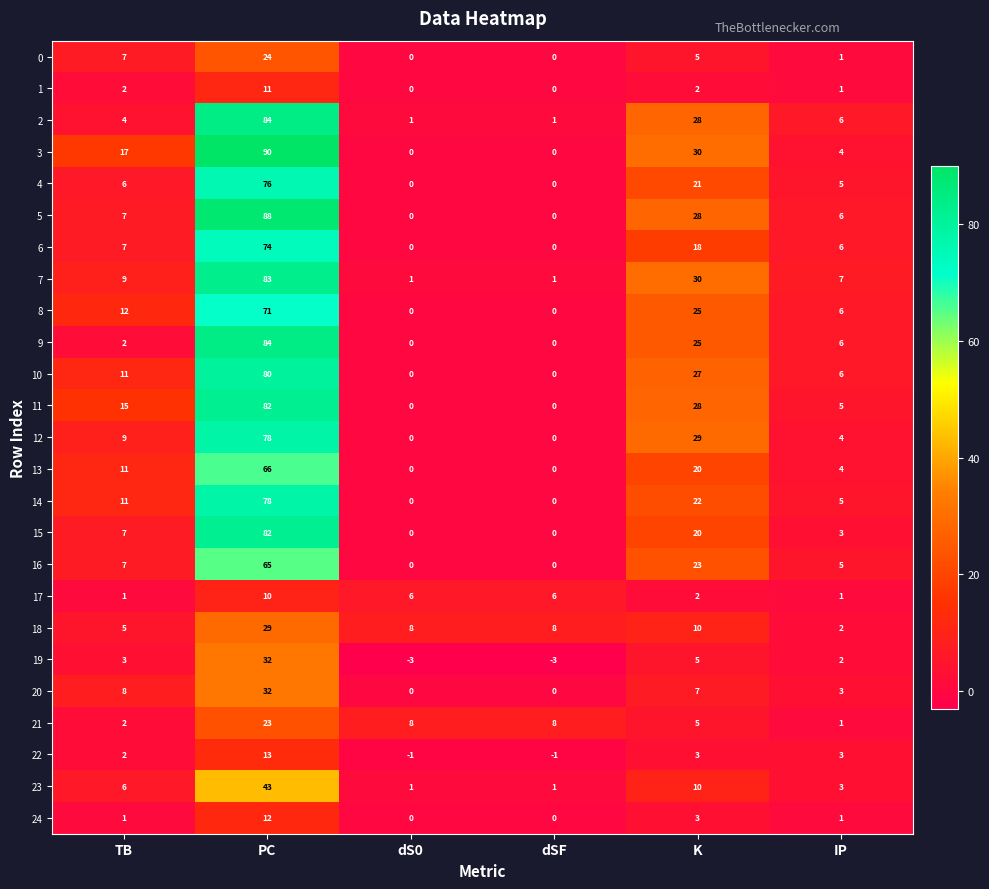

What is the approximate value of 17 at dS0?

6